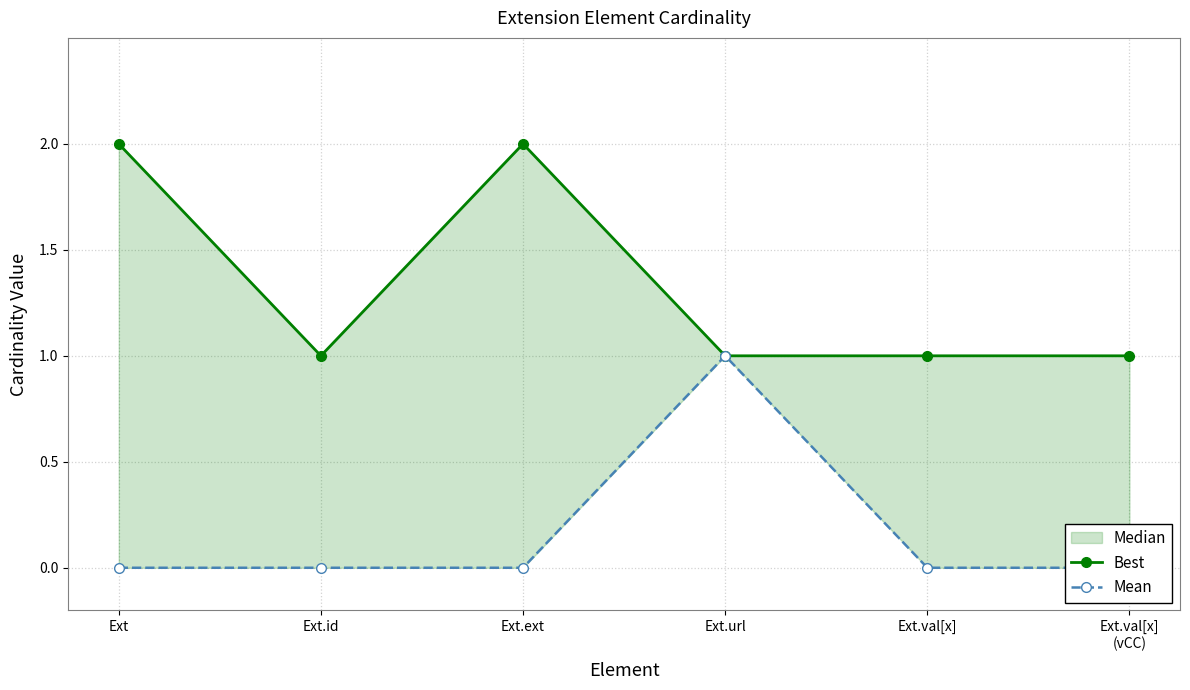

At which label is Best closest to 1?

Ext.id